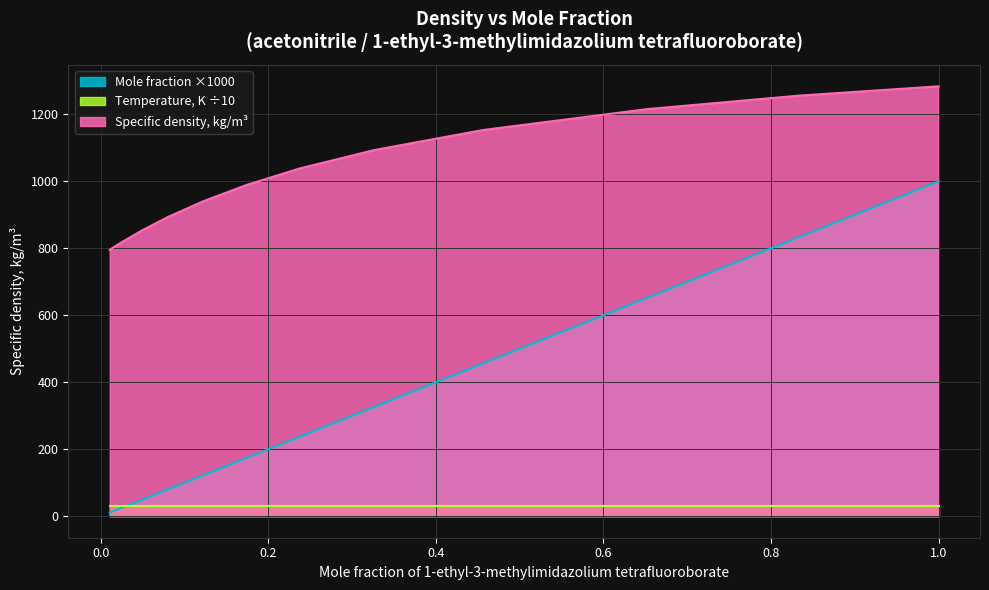

The Specific density, kg/m3 series shows 1038.2 at 0.2371. True or false?

True